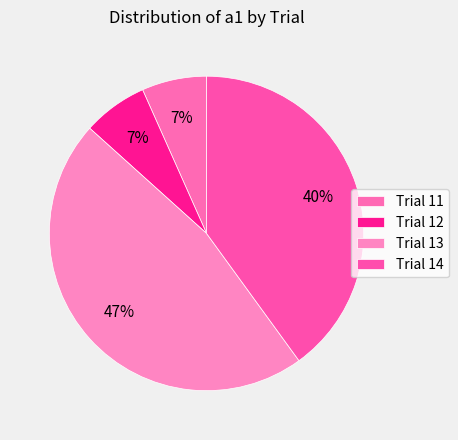

Does any single category account for the majority?

No